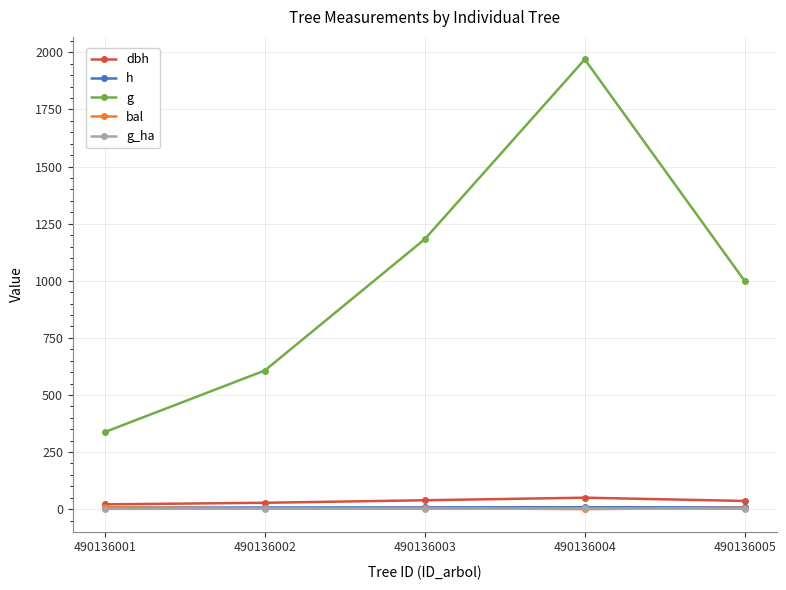

At which label does g reach its peak?

490136004